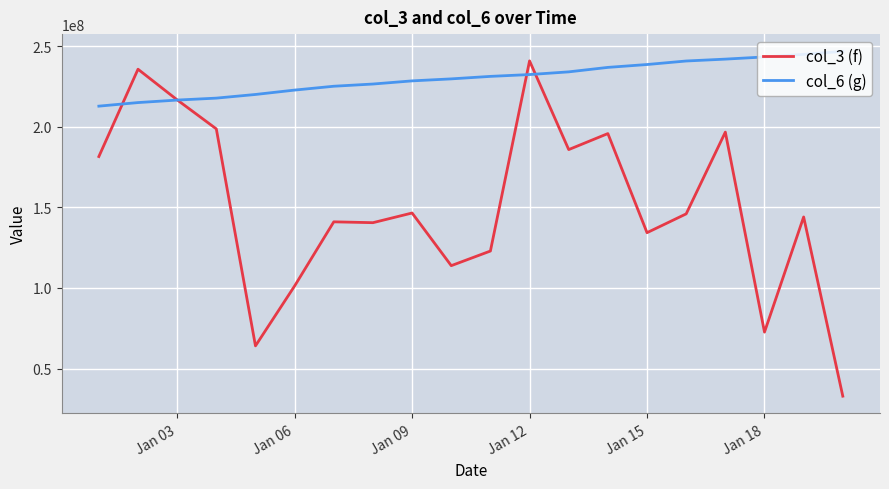

Which series has the widest spread of values?

col_3 (f)